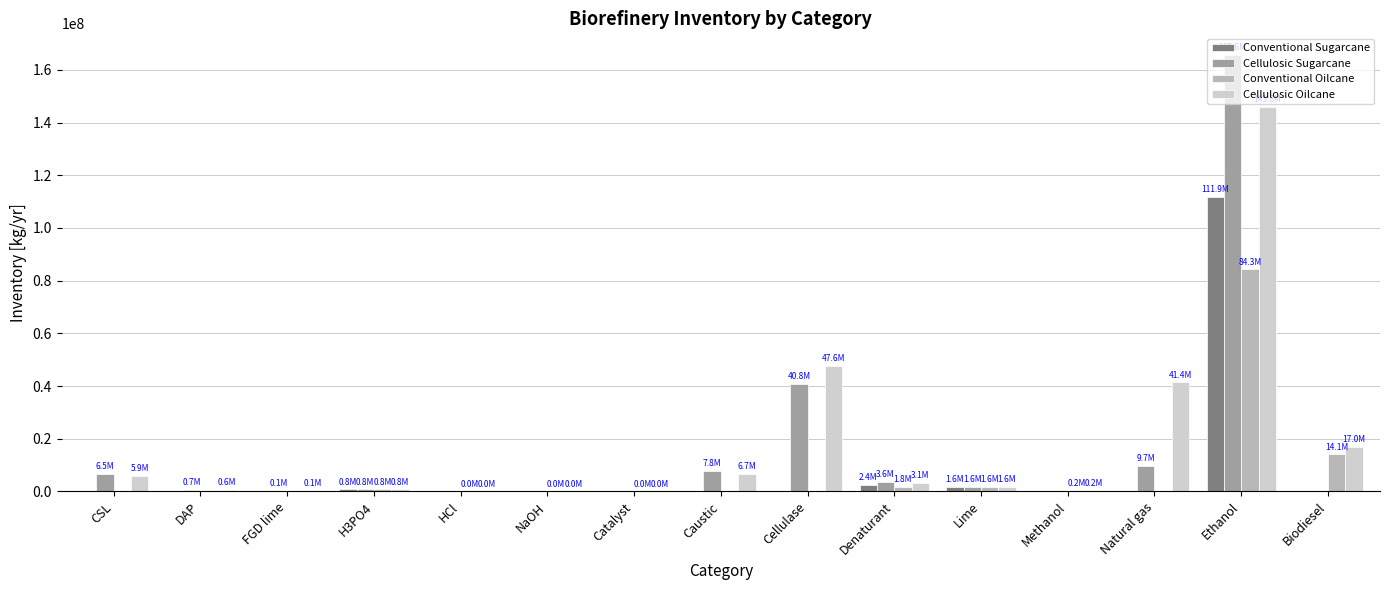

How many groups of bars are there?

15